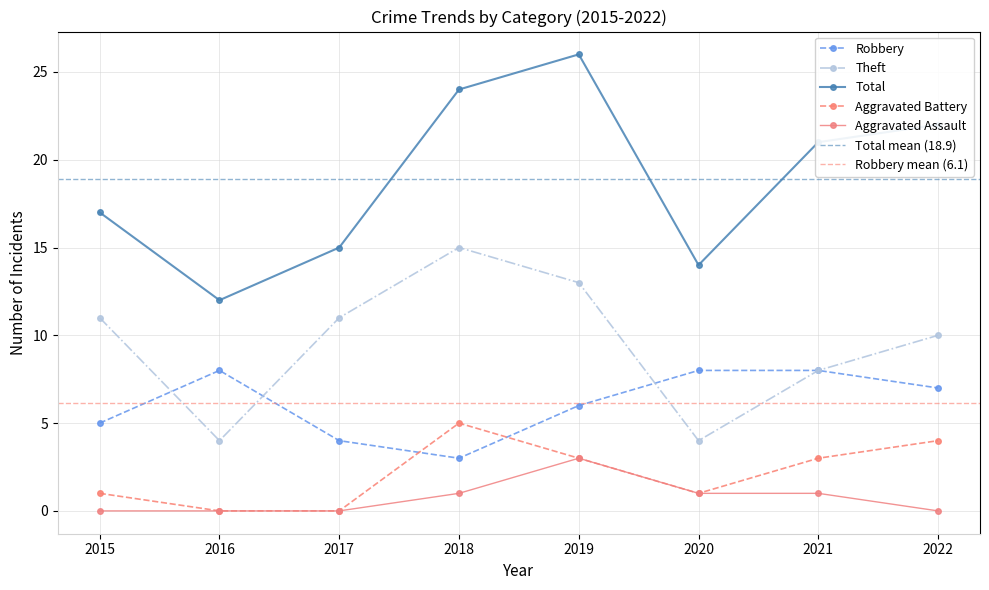

What is the difference between the maximum and second lowest values in the Robbery series?

4